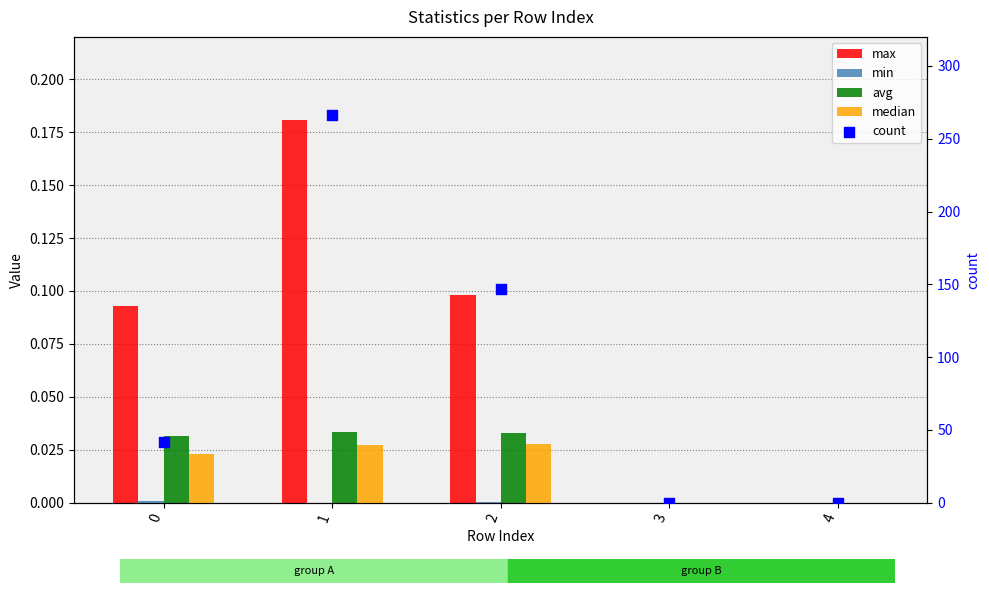

What are all the series names shown in the legend?

max, min, avg, median, count